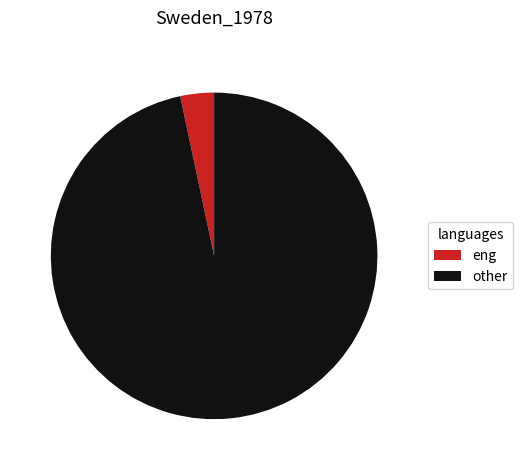

How many segments does this pie chart have?

2